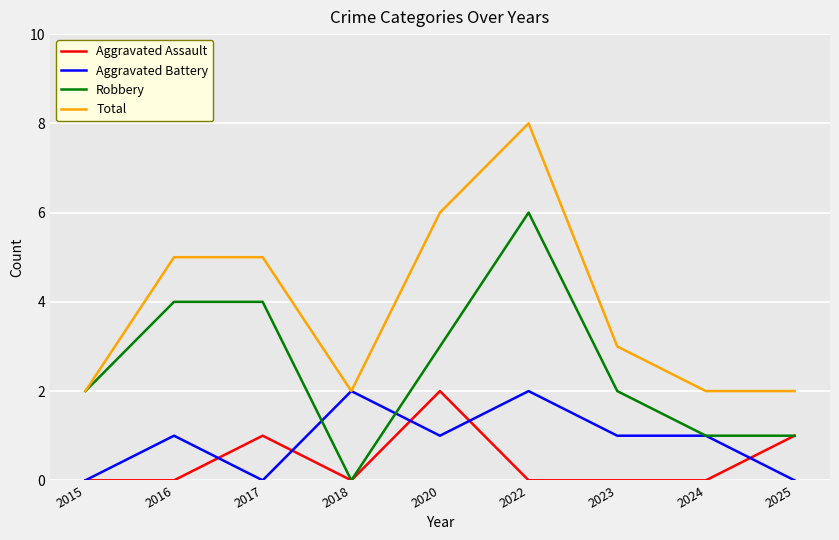

What is the difference between the second highest and second lowest values in the Total series?

4